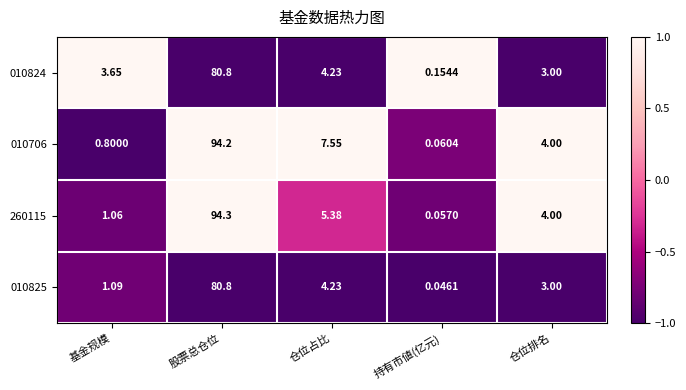

At which label does 010706 reach its minimum?

持有市値(亿元)